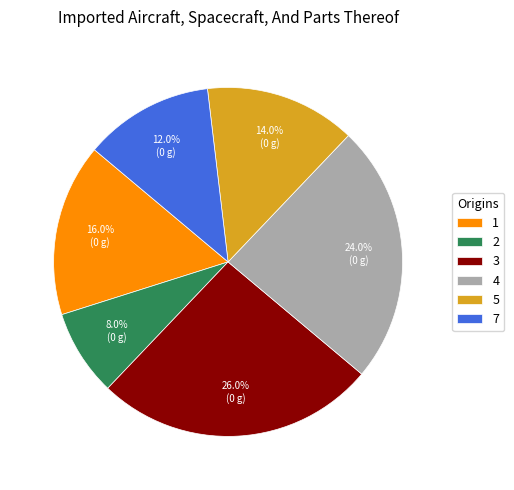

Is there a majority slice in this chart?

No